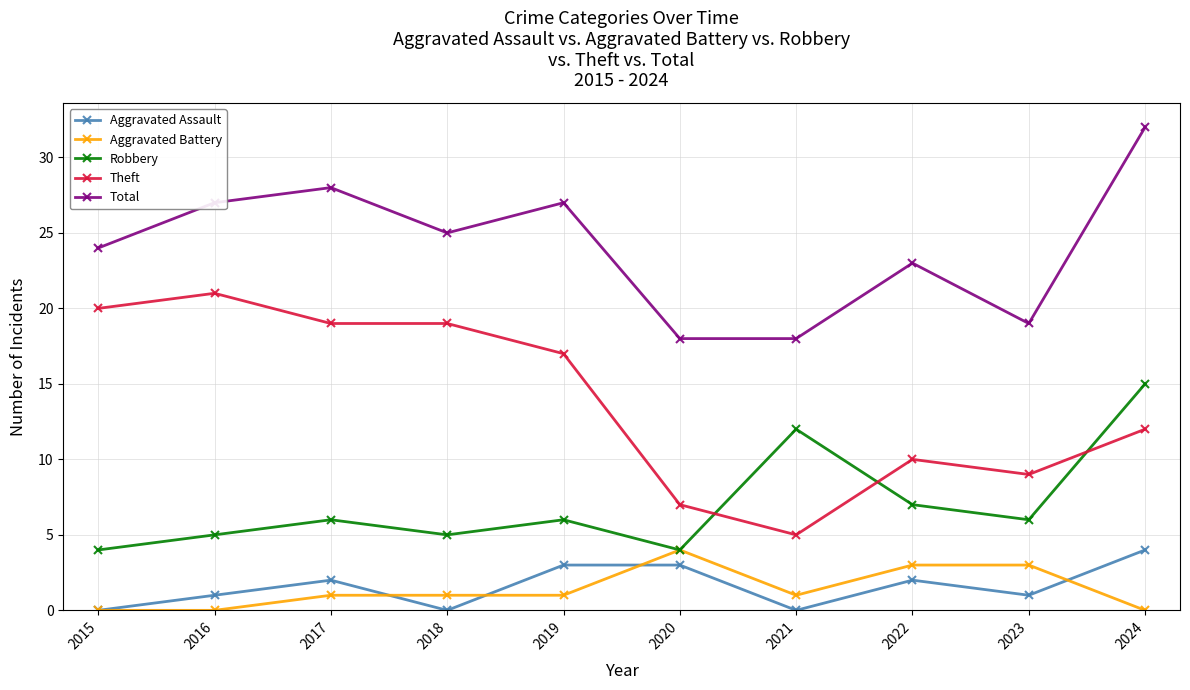

What is the average value of the Aggravated Battery series?

1